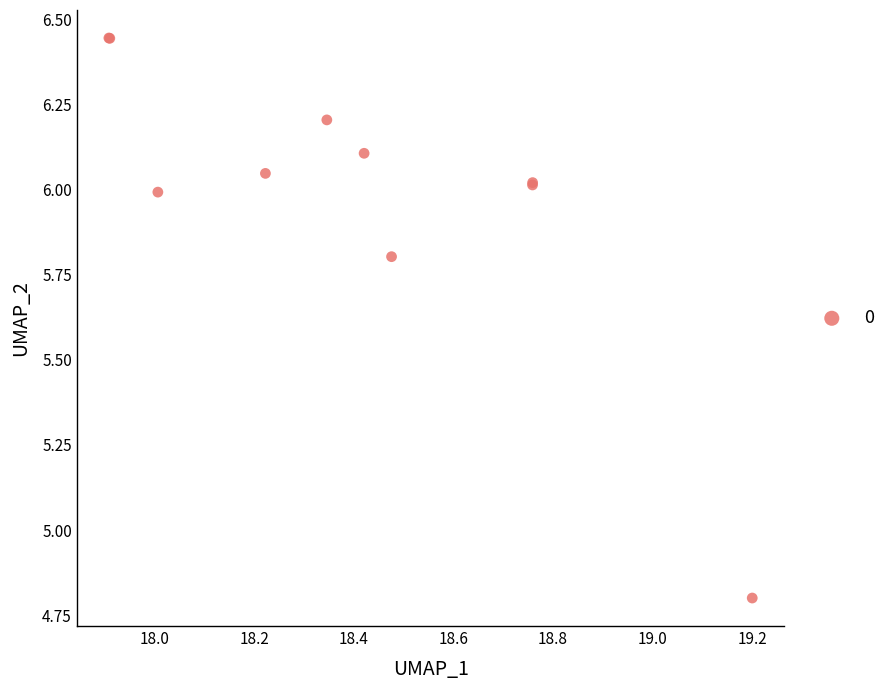

What Y value in the scatter plot is closest to 5?

4.8